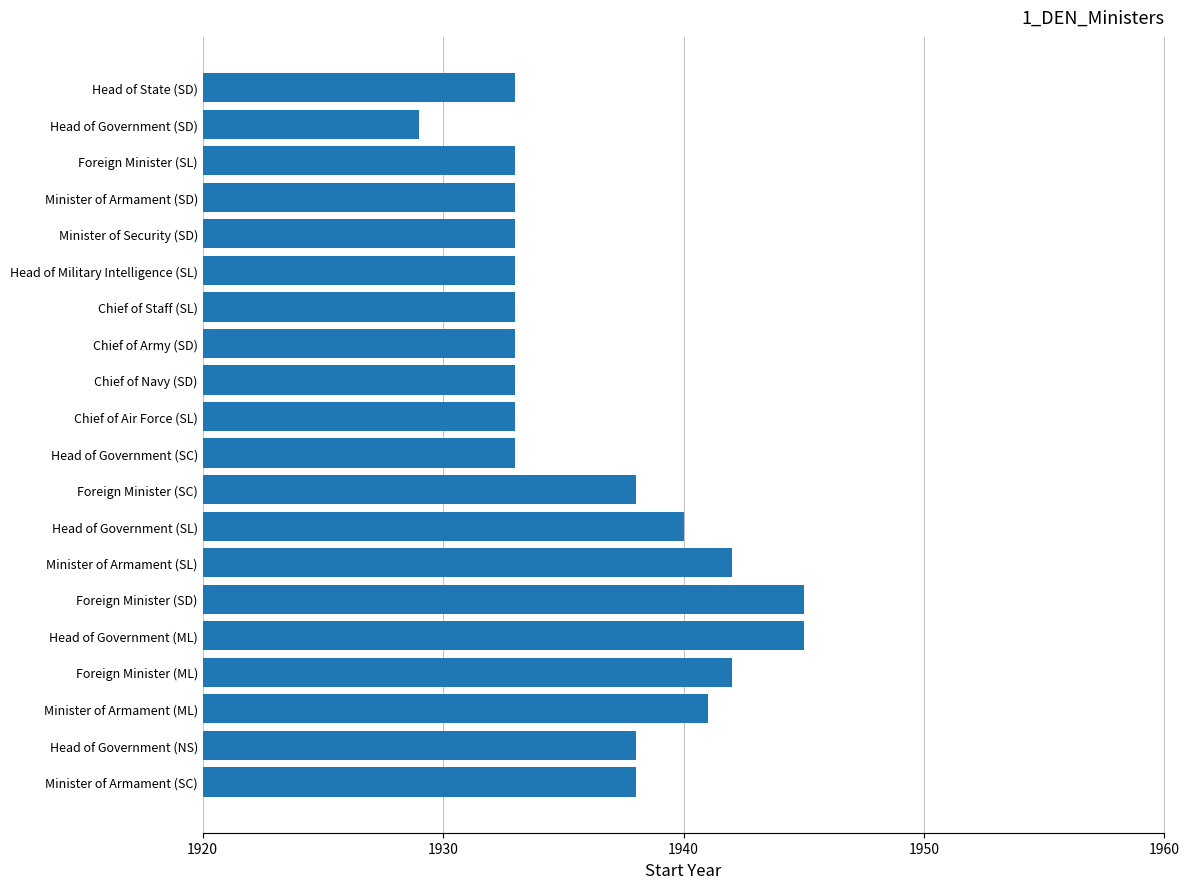

What position from the bottom is Foreign Minister (ML)?

4